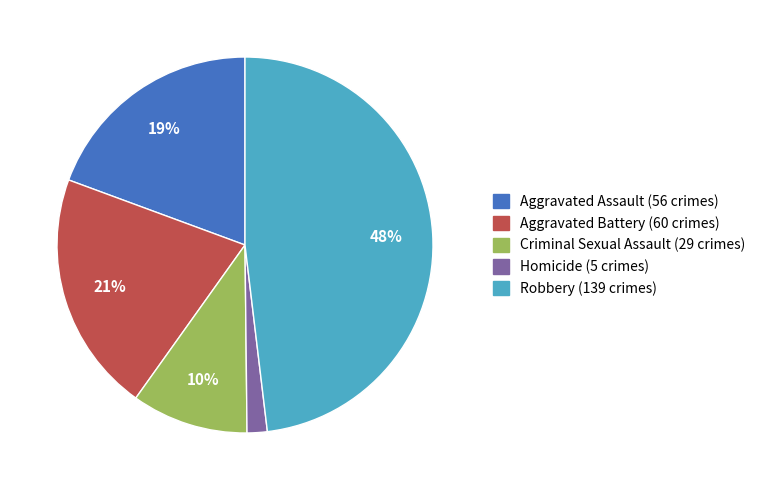

Which slice is the largest?

Robbery